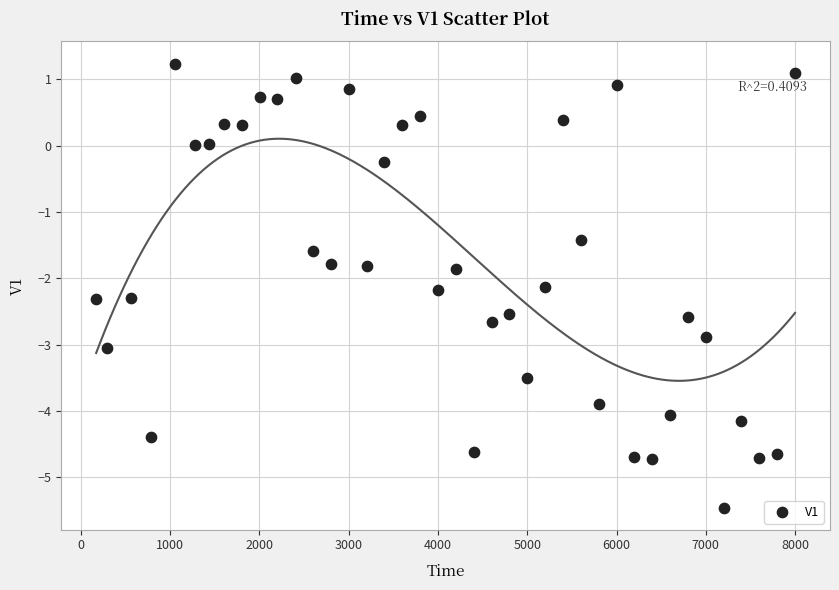

What is the range of X values (max minus min)?

7829.0